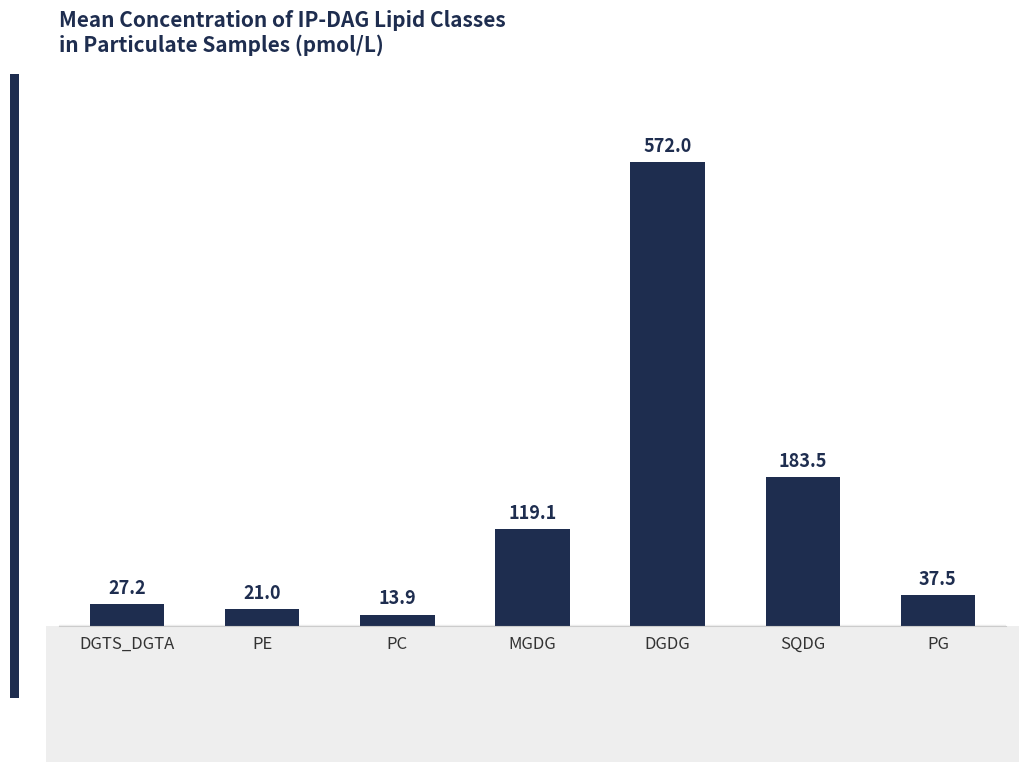

How many data points are above 37?

4